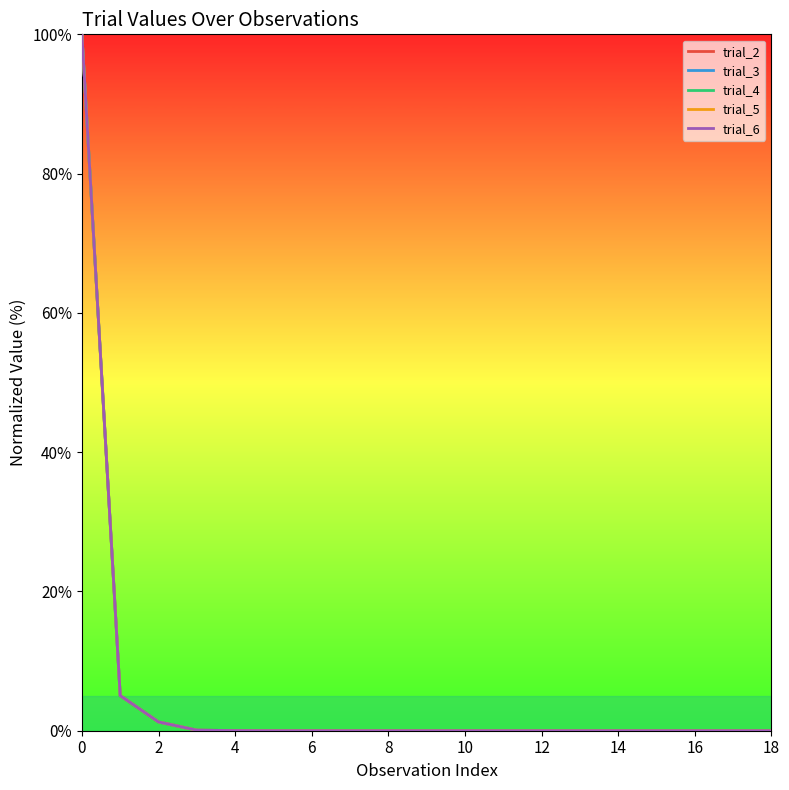

What is the label of the 13th point from the left?

12